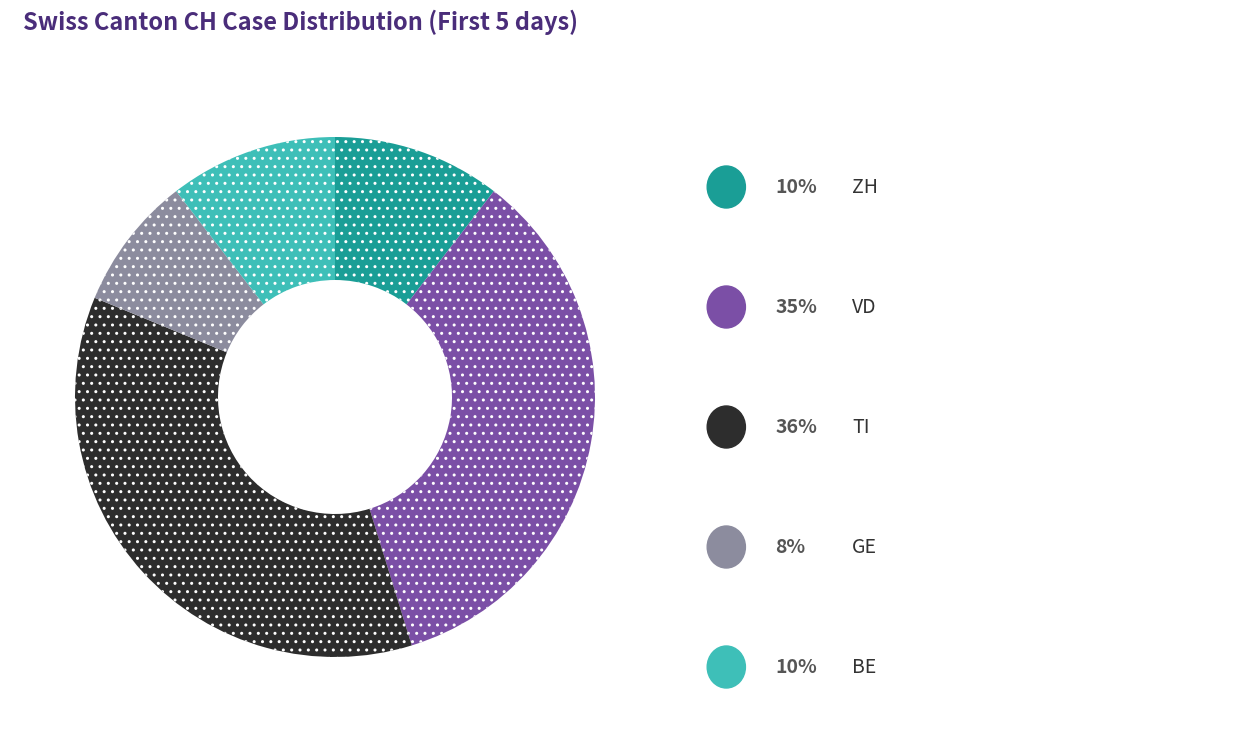

Is there a majority slice in this chart?

No